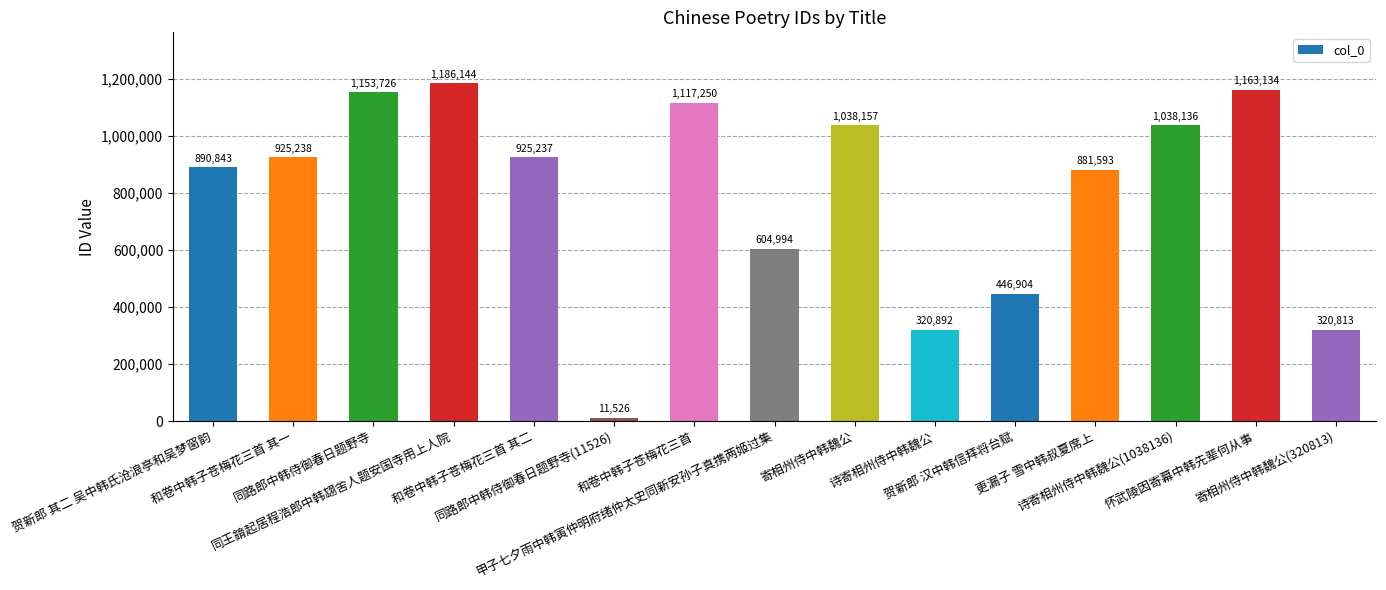

What is the approximate value at 贺新郎 其二 吴中韩氏沧浪亭和吴梦窗韵, to the nearest 100?

890800